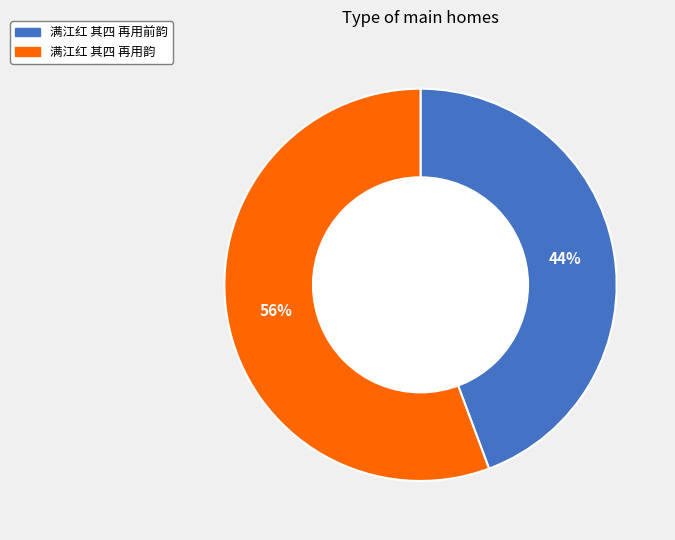

What percentage is the 满江红 其四 再用前韵 slice, to the nearest percent?

44%